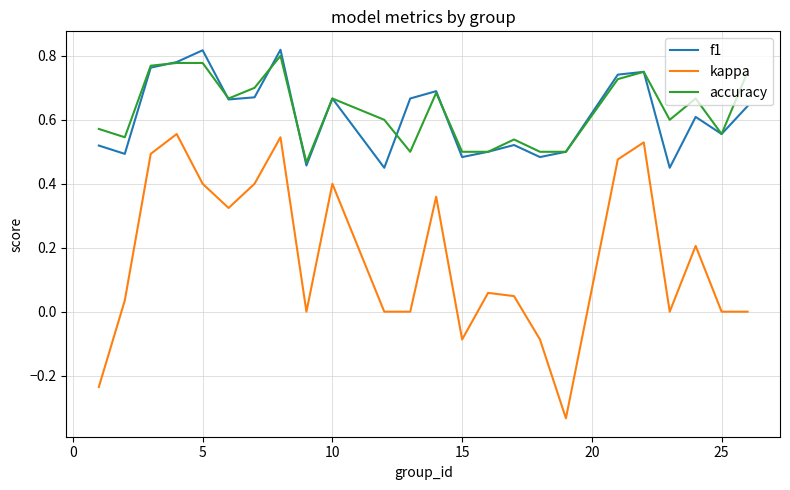

Which series has the widest spread of values?

kappa